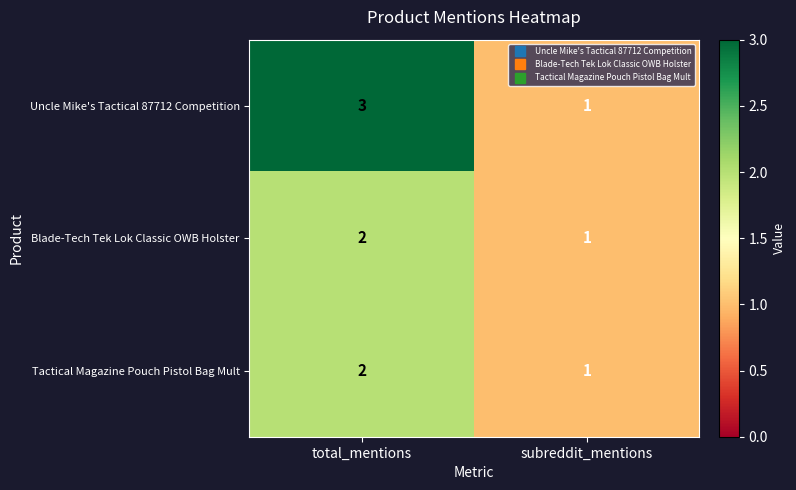

At which category is the sum across all series the highest?

total_mentions